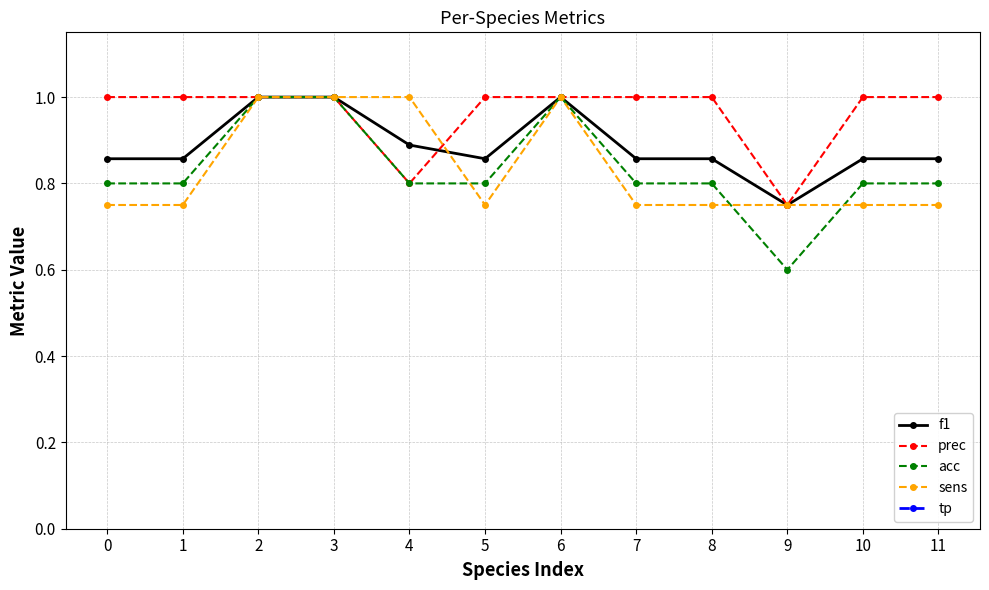

Which series has the widest spread of values?

tp